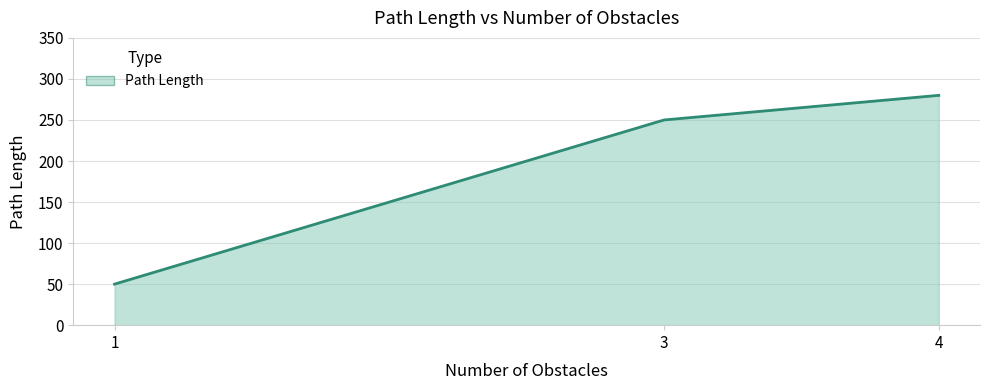

How many values are below 250?

1